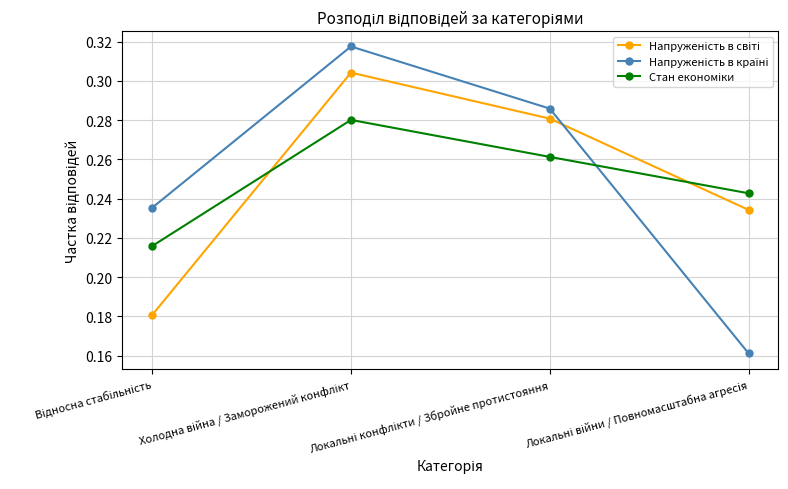

At how many categories does at least one series exceed 0?

4